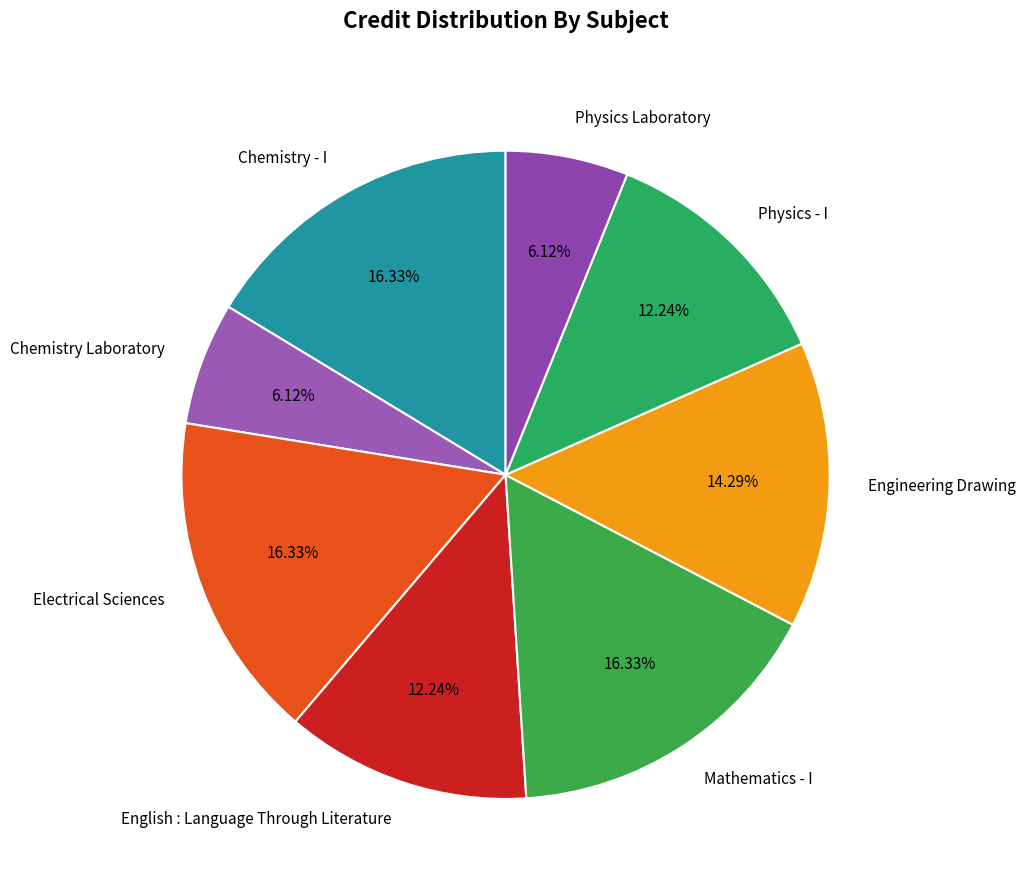

To the nearest percent, what percentage of the pie is Engineering Drawing?

14%